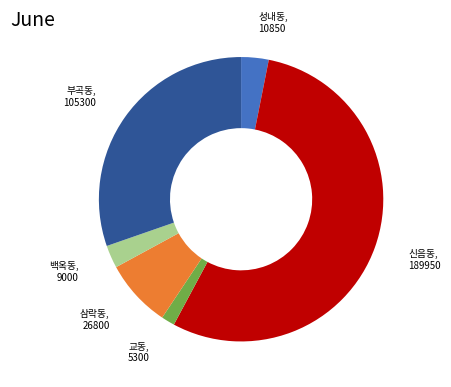

Which slice is the largest?

신음동